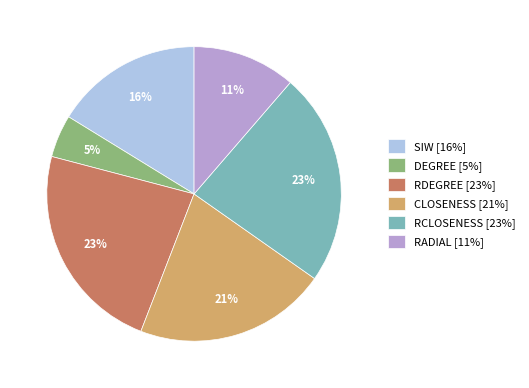

To the nearest percent, what is the average slice percentage?

17%